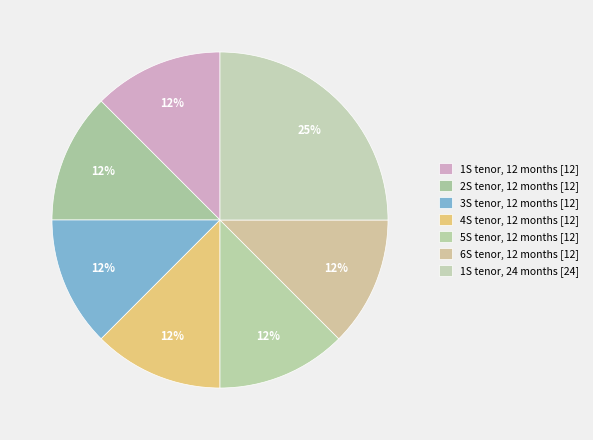

How many segments does this pie chart have?

7